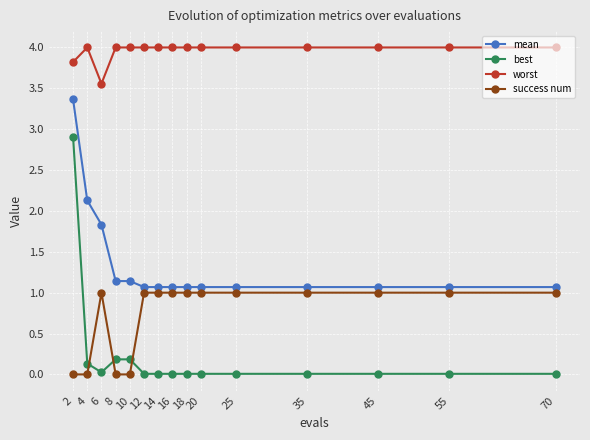

Which series has the widest spread of values?

best